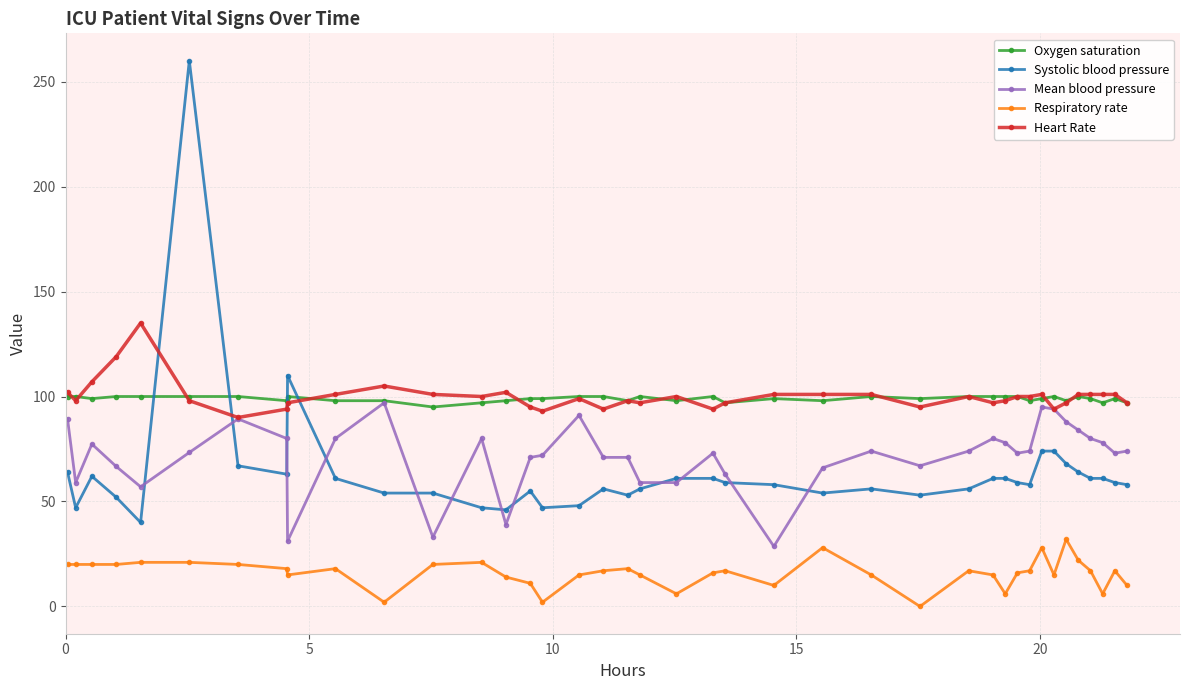

How many distinct data groups are displayed?

5